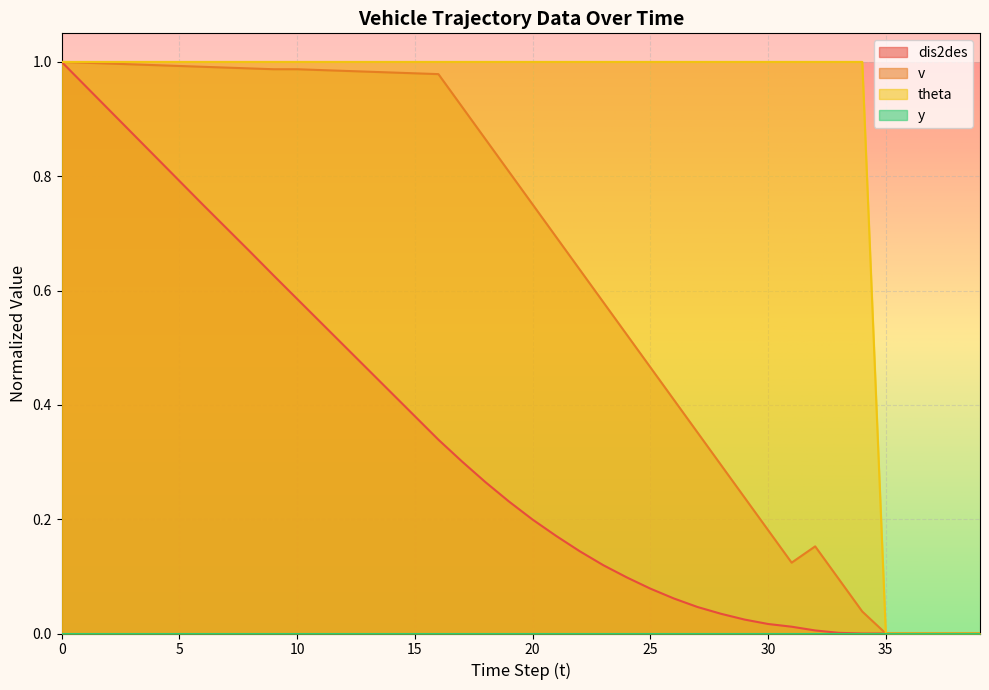

Is the value of v at 14 greater than the value of theta at 1?

No